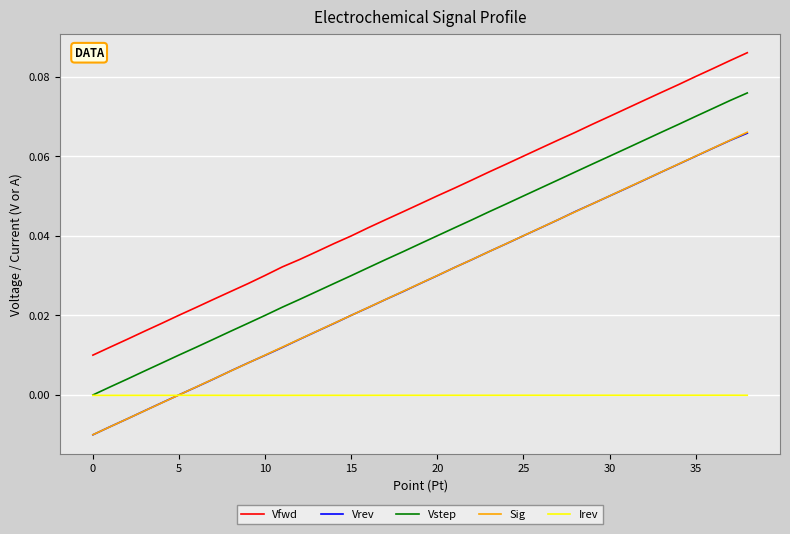

True or false: Vfwd and Vstep cross at least once.

False